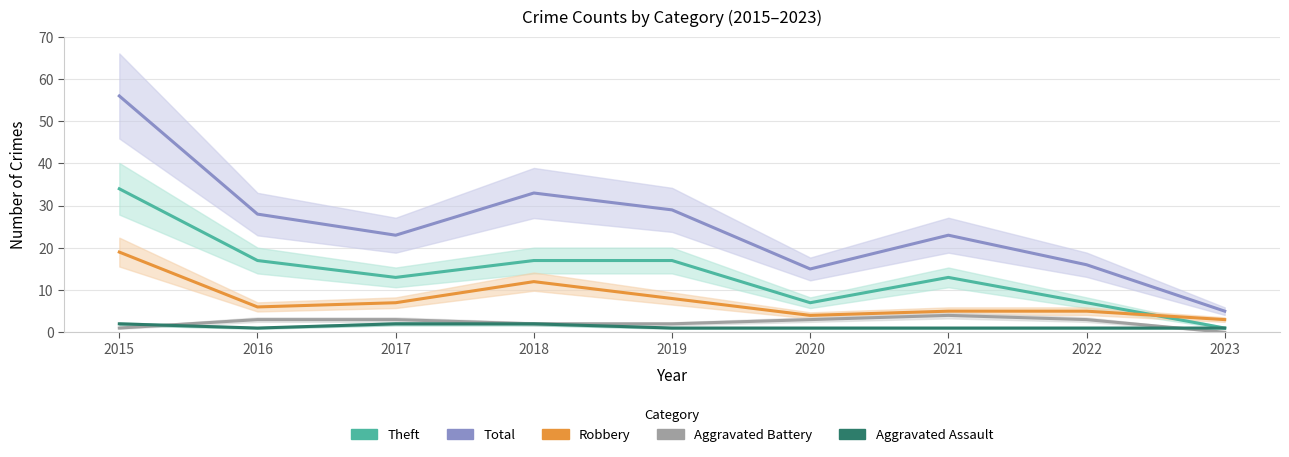

How many interior local peaks does the Robbery series have?

1